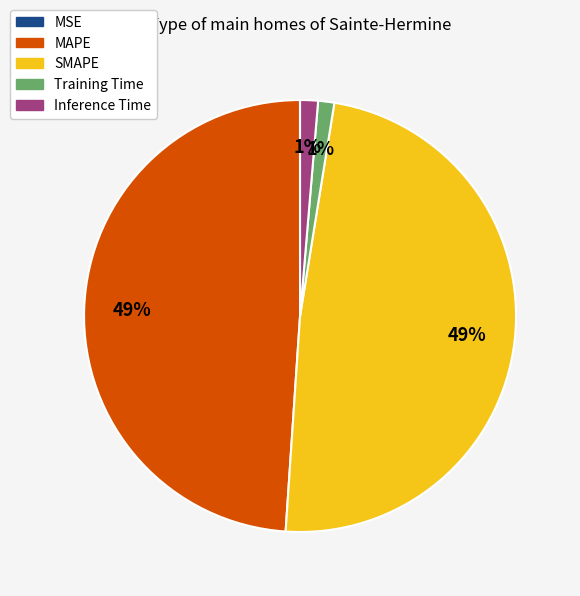

The Inference Time slice represents 1% of the pie. True or false?

True